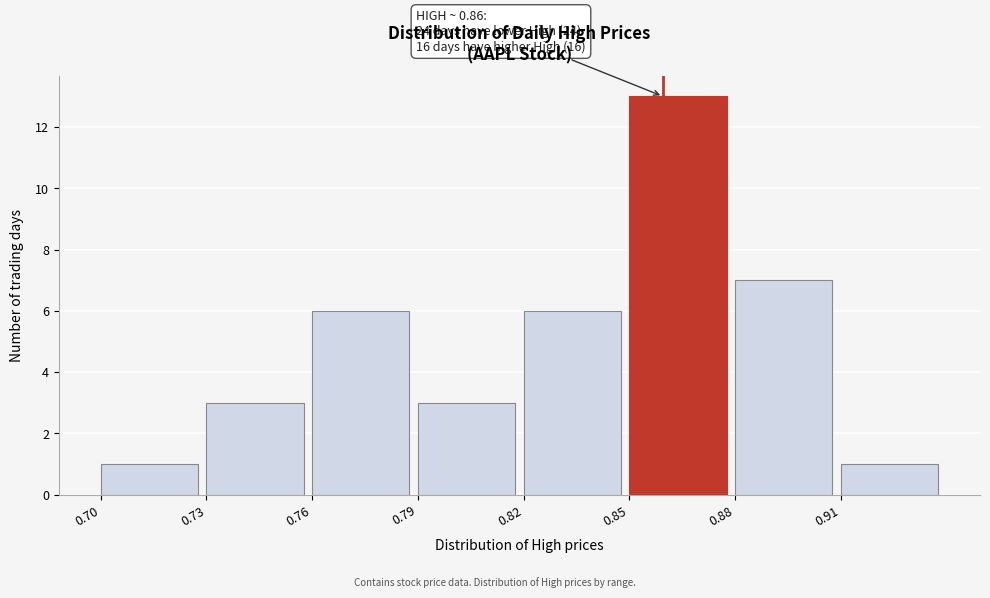

Over which range of the x-axis is the bar tallest?

0.85 to 0.88